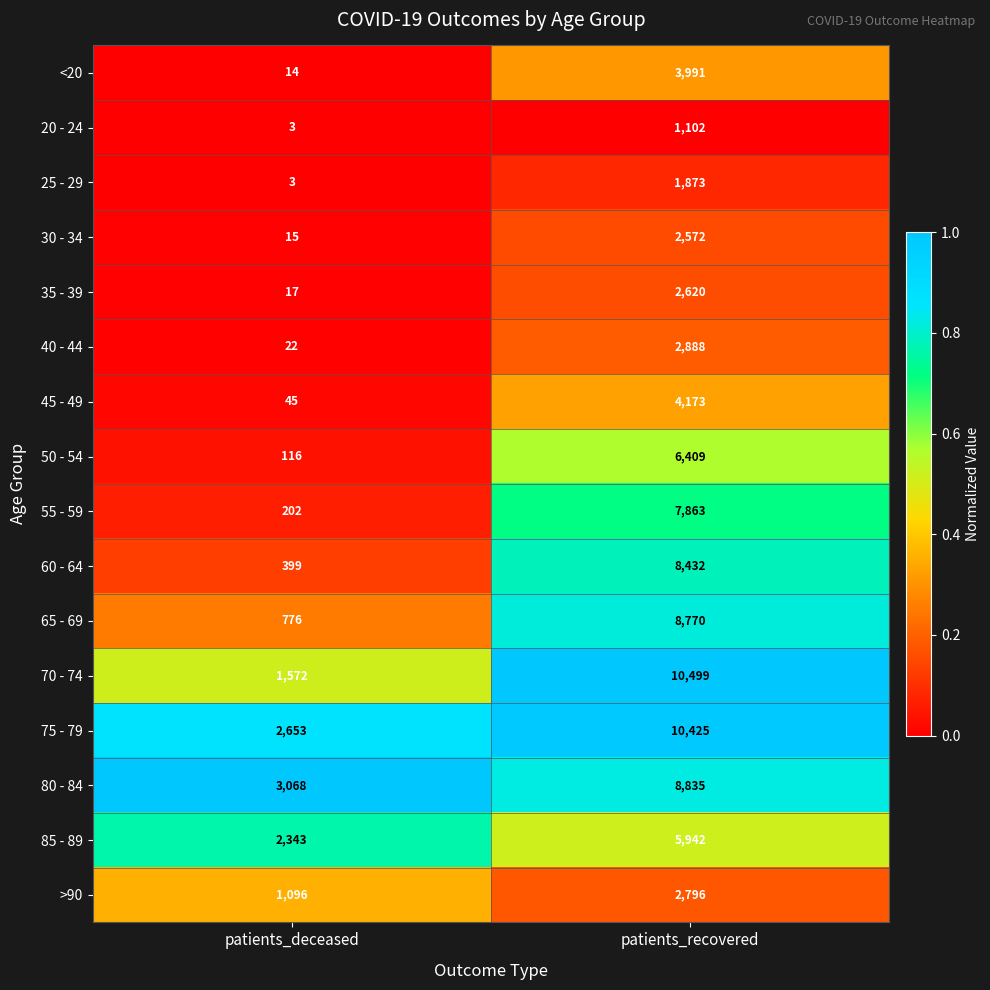

The 80 - 84 series shows 3068 at patients_deceased. True or false?

True